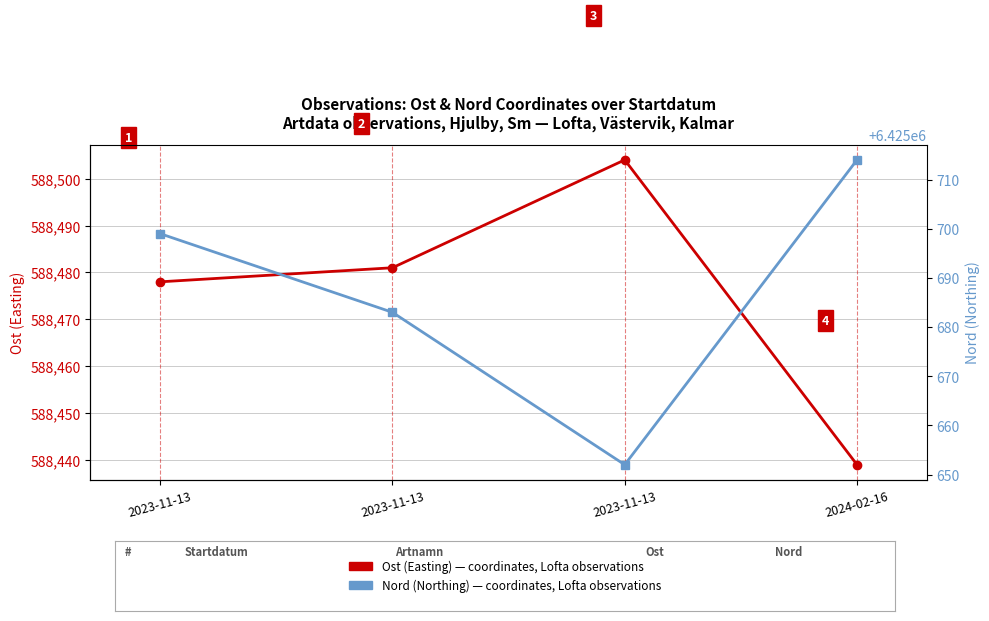

List the series in order of their overall mean, lowest first.

Ost (Easting), Nord (Northing)